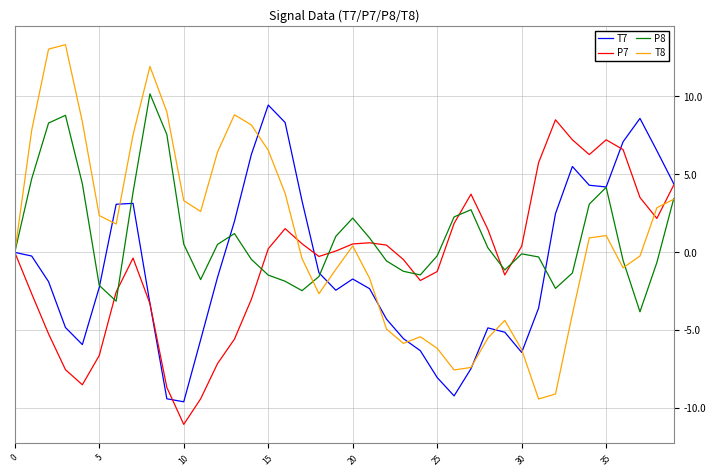

What is the minimum value for T7?

-9.6